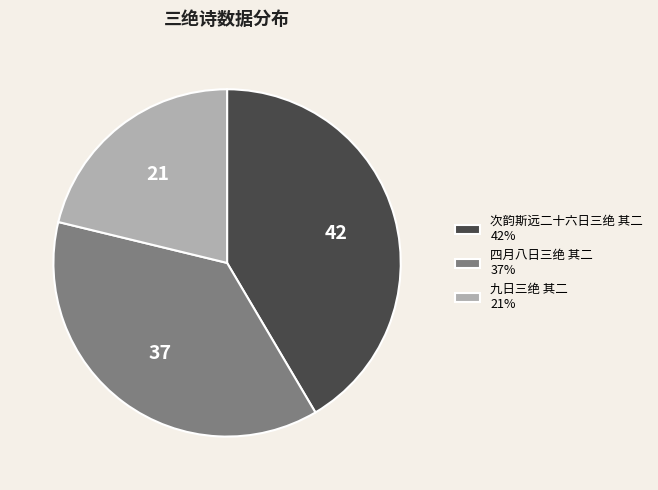

Approximately how many times larger is the value at 四月八日三绝 其二 compared to 次韵斯远二十六日三绝 其二?

0.9